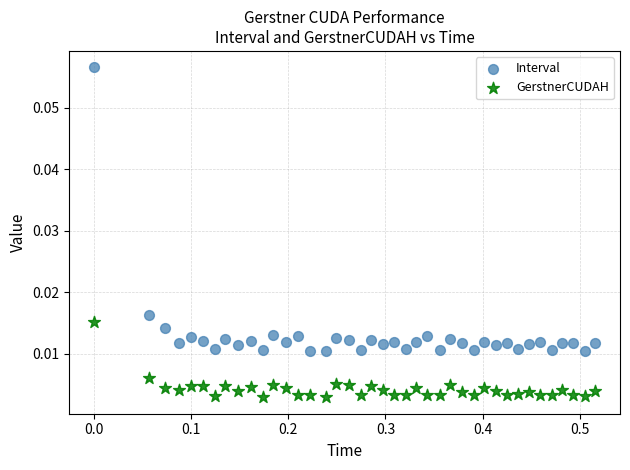

Which series has the largest Y range (max minus min)?

Interval